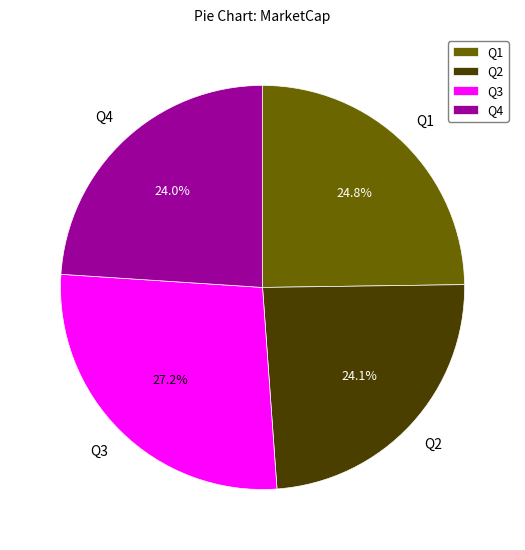

Count the number of slices in the pie.

4